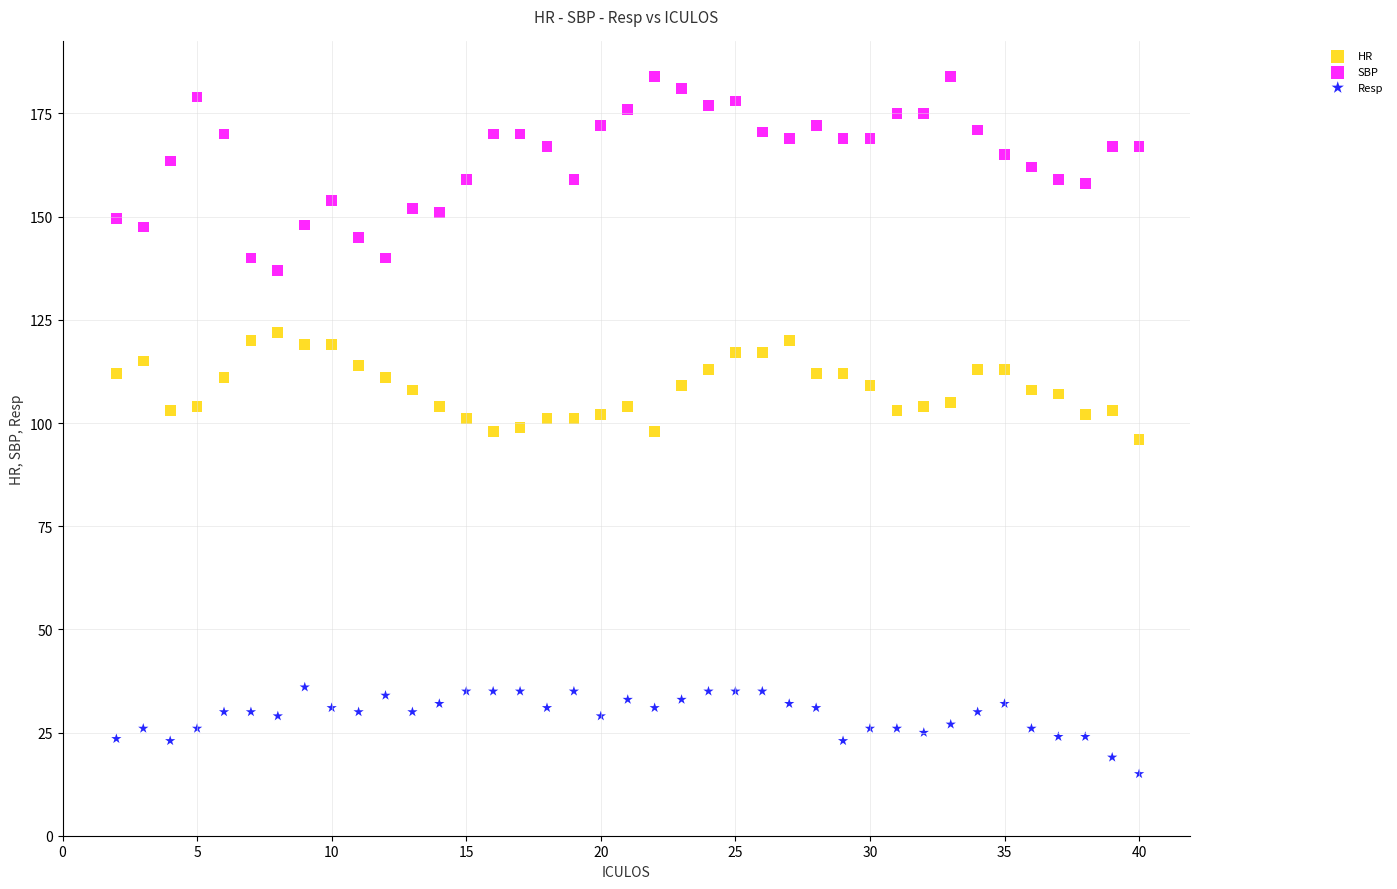

Which series reaches the maximum Y coordinate?

SBP